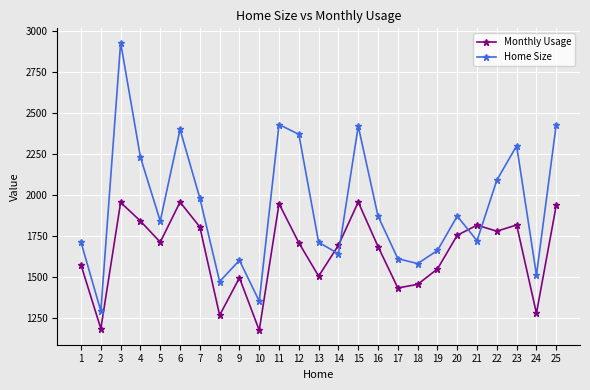

What are all the series names shown in the legend?

Monthly Usage, Home Size